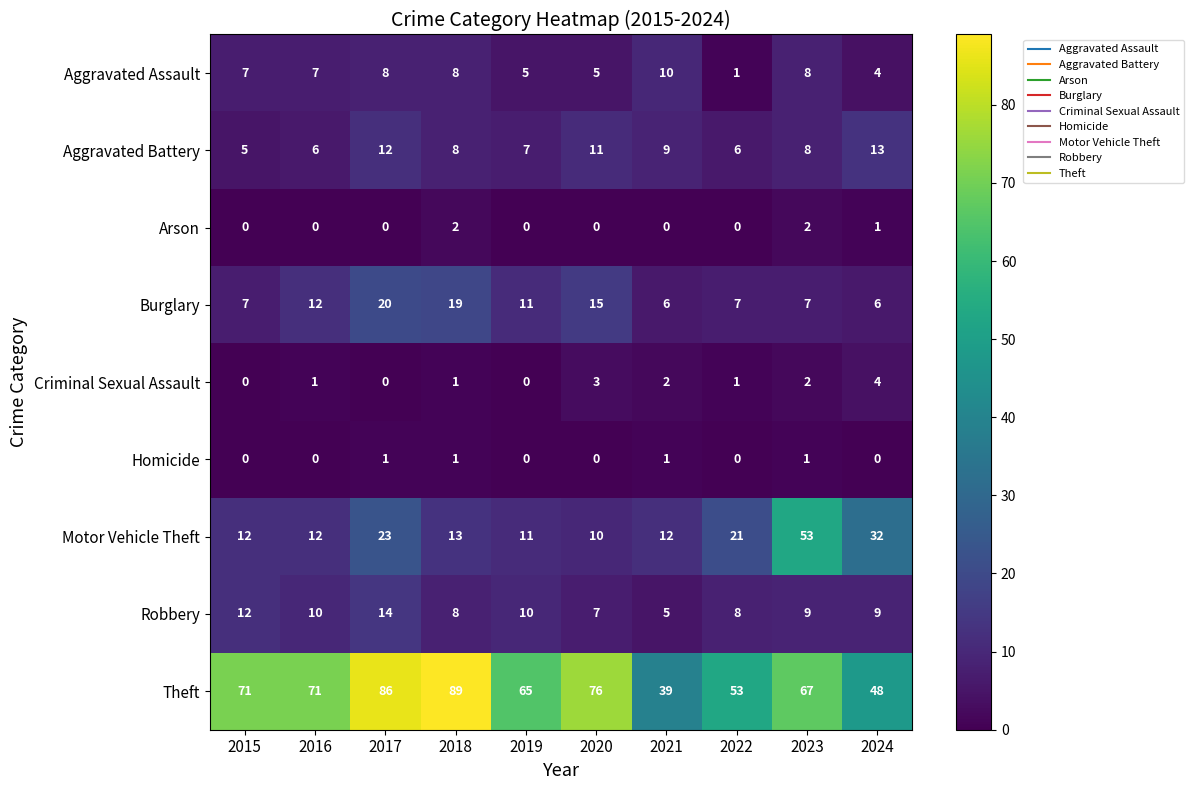

List the series in order of their peak value, lowest first.

Homicide, Arson, Criminal Sexual Assault, Aggravated Assault, Aggravated Battery, Robbery, Burglary, Motor Vehicle Theft, Theft